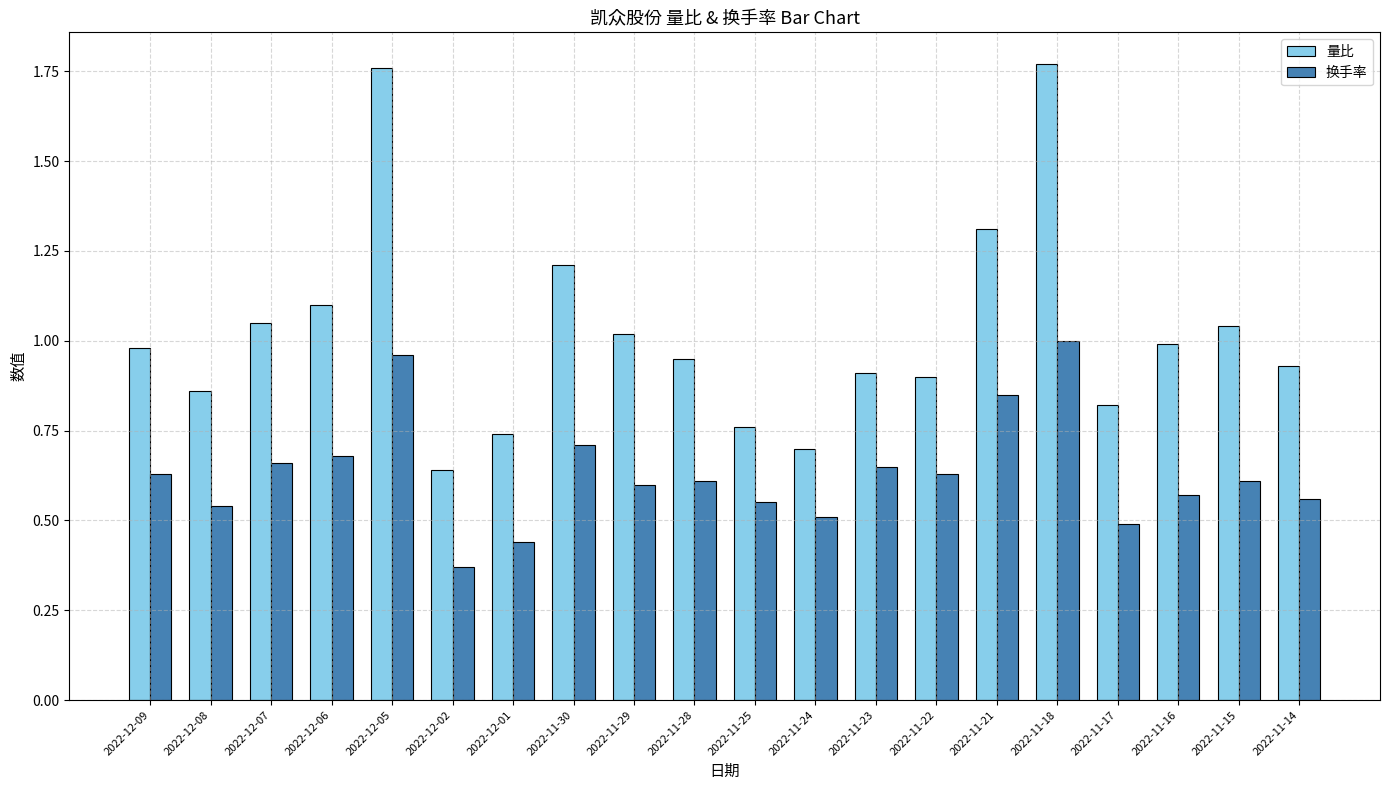

At which label is 换手率 closest to 0?

2022-12-02